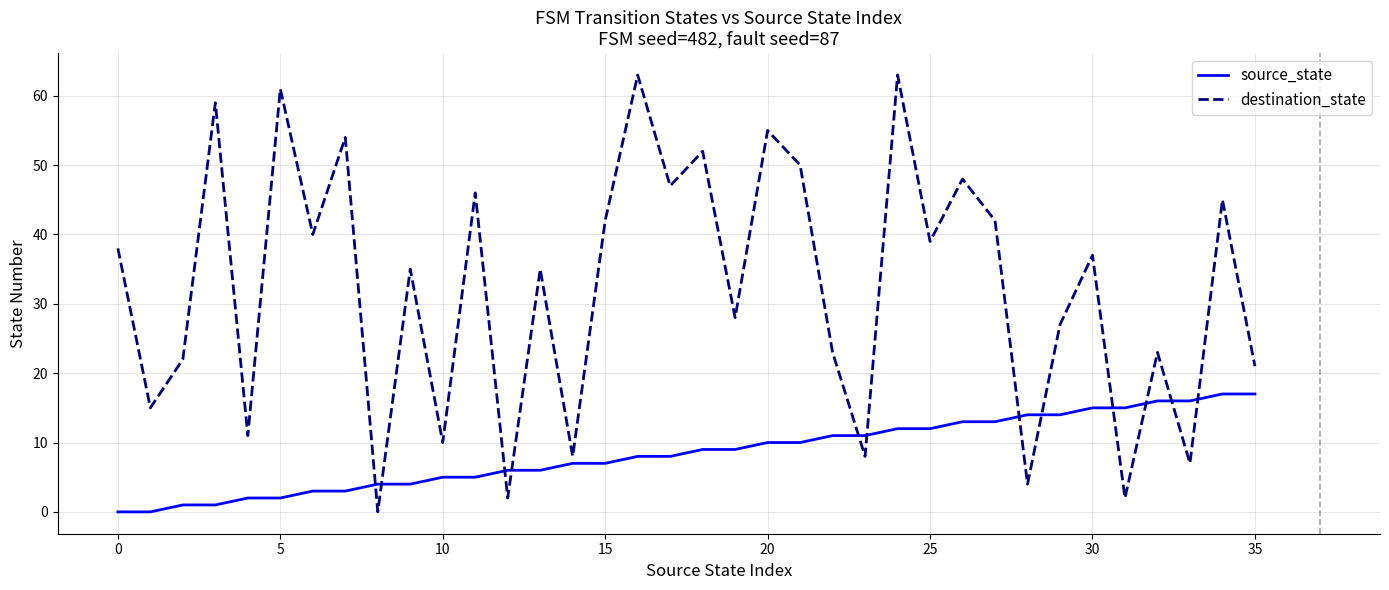

What is the average value of the destination_state series?

32